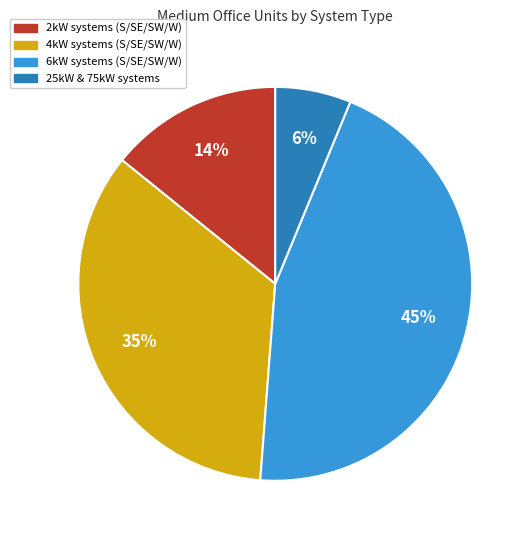

Is there any slice that represents more than half of the pie?

No